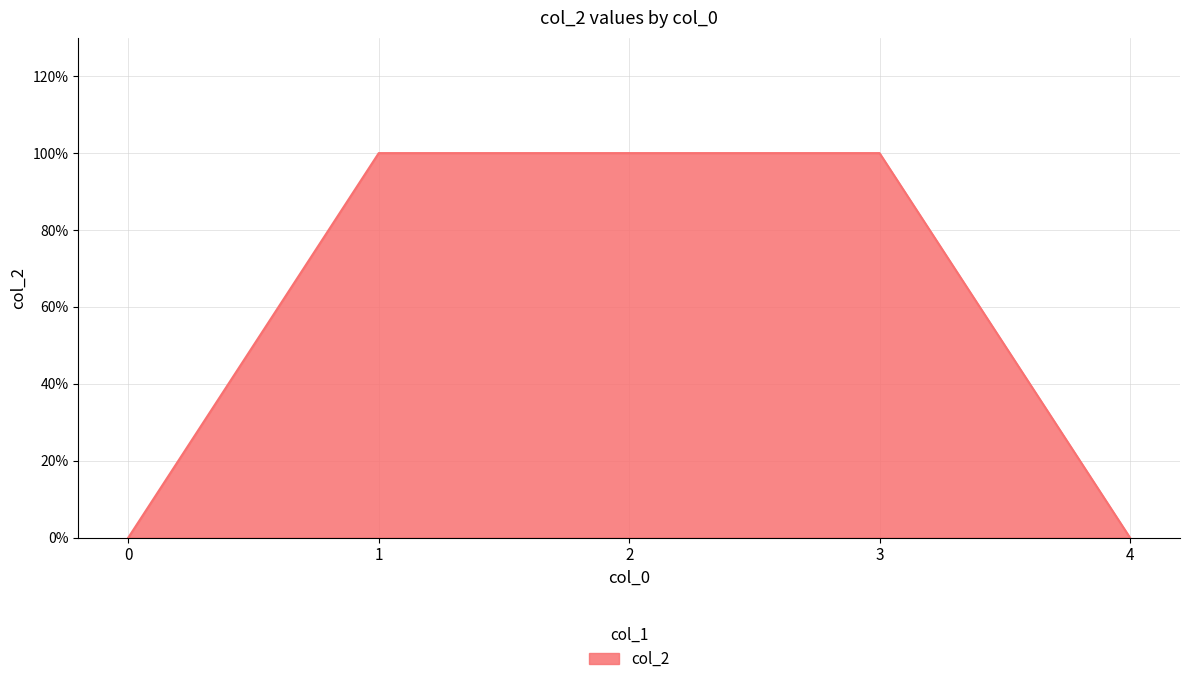

What is the value of the 3rd point from the left?

1